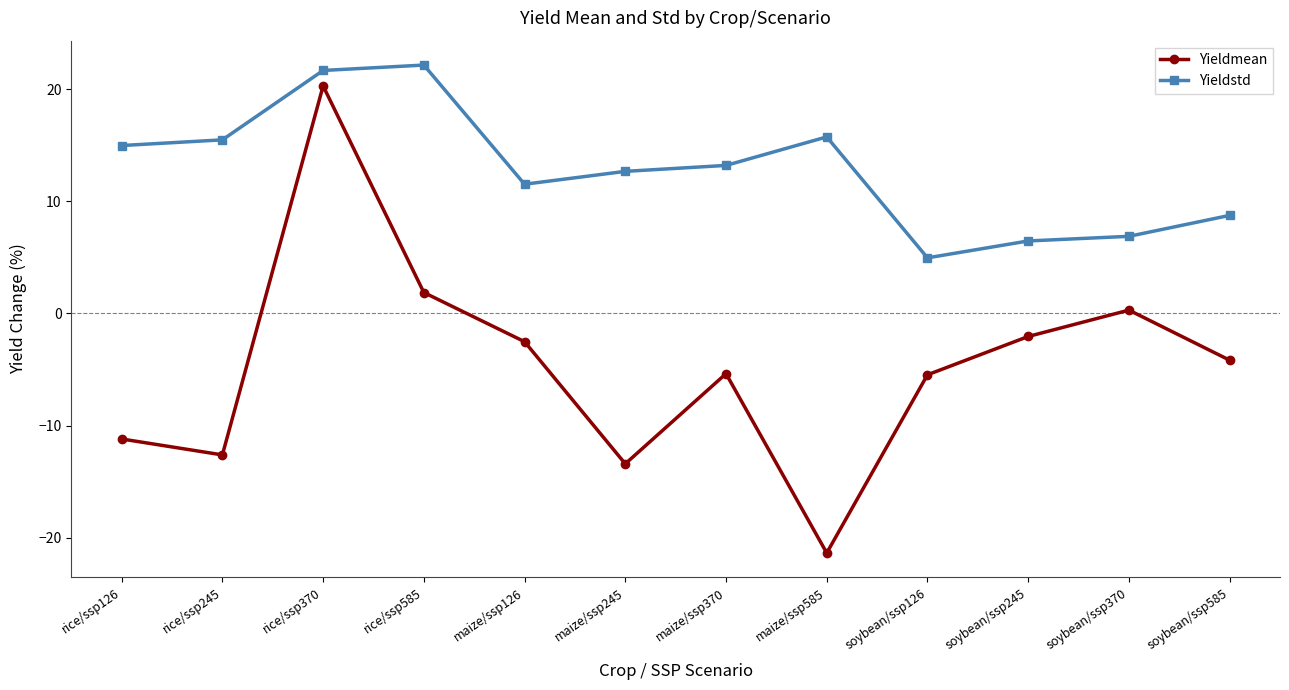

What is the highest value of the Yieldmean series?

20.3